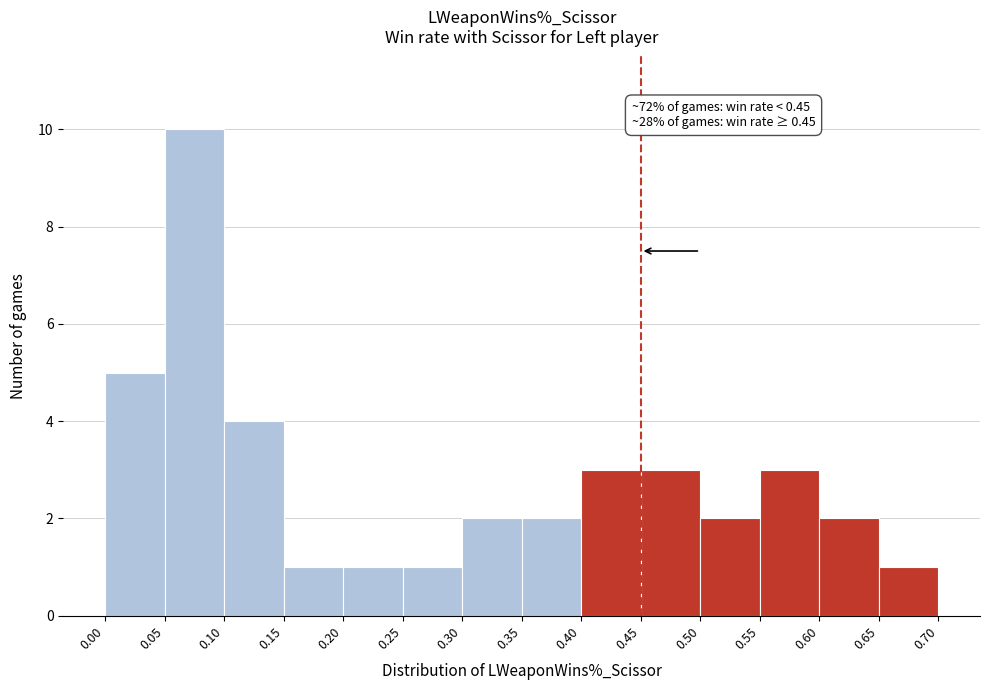

Which range on the x-axis has the tallest bar?

0.05 to 0.10